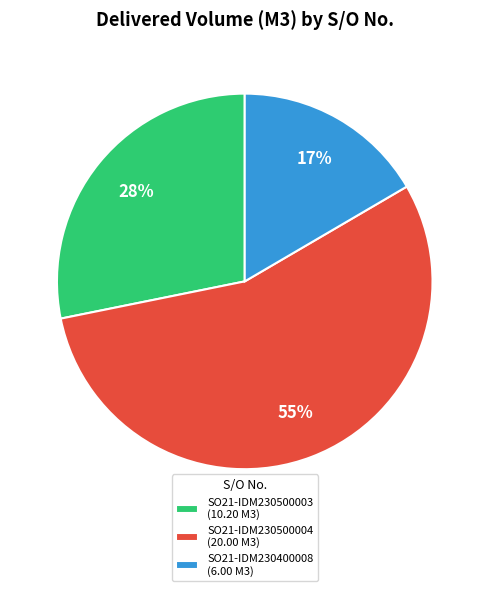

Is the sum of SO21-IDM230500003 (10.20 M3) and SO21-IDM230500004 (20.00 M3) greater than half?

Yes